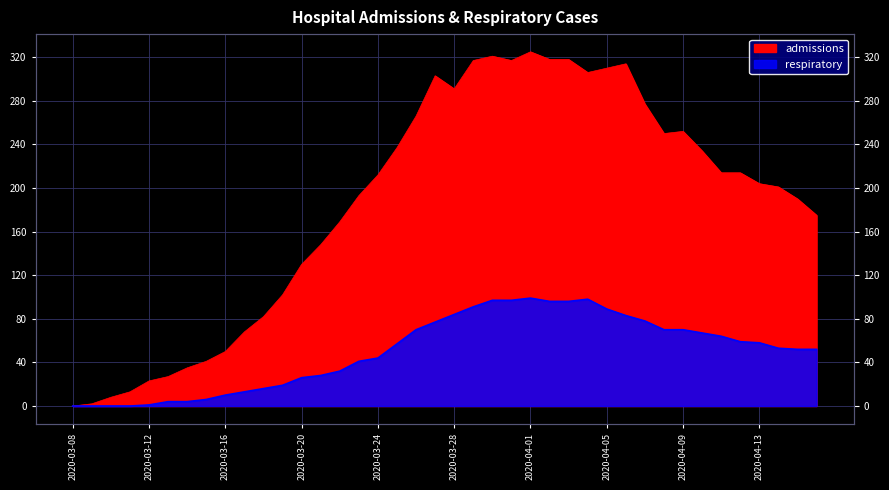

What is the average value of the respiratory series?

50